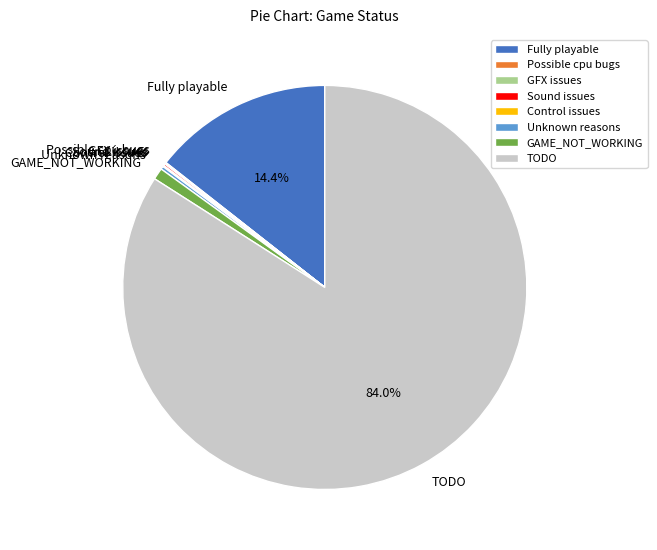

Which category accounts for the majority?

TODO